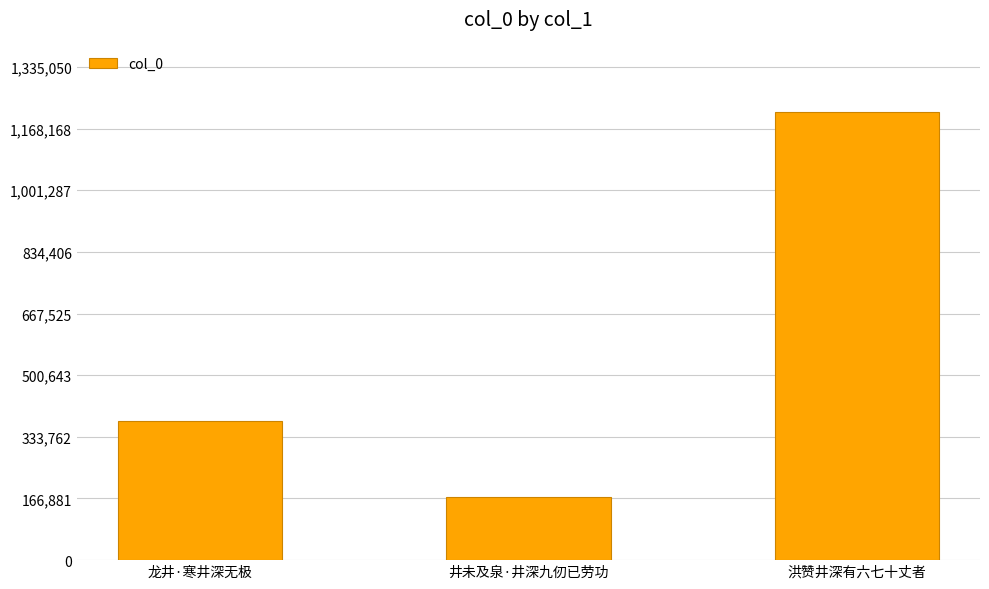

What is the label of the 1st bar from the left?

龙井·寒井深无极